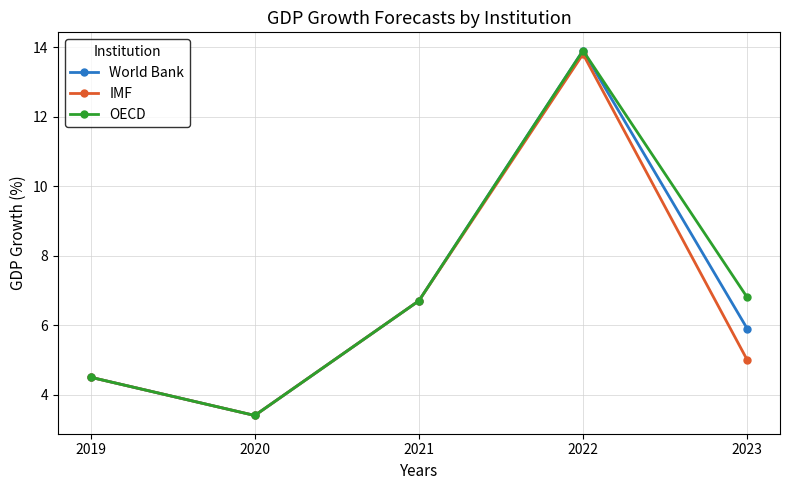

Between 2022 and 2023, which series saw the biggest shift?

IMF